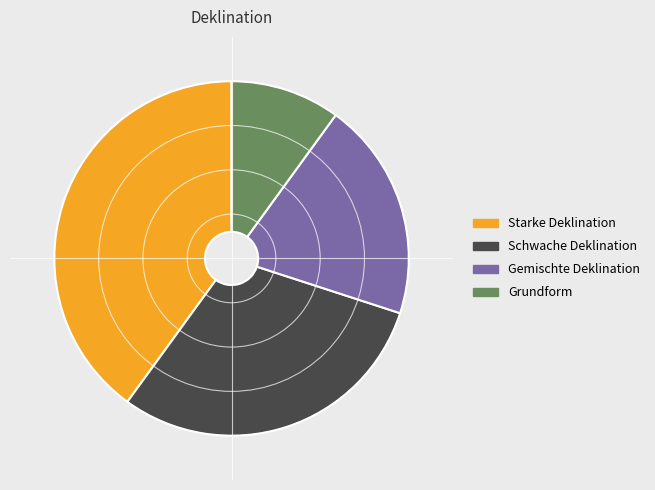

Is the sum of Grundform and Gemischte Deklination greater than half?

No